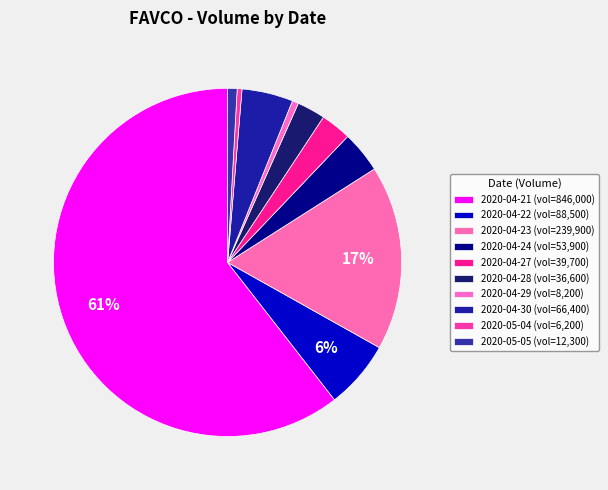

How much of the chart is everything except 2020-05-05?

99.1%